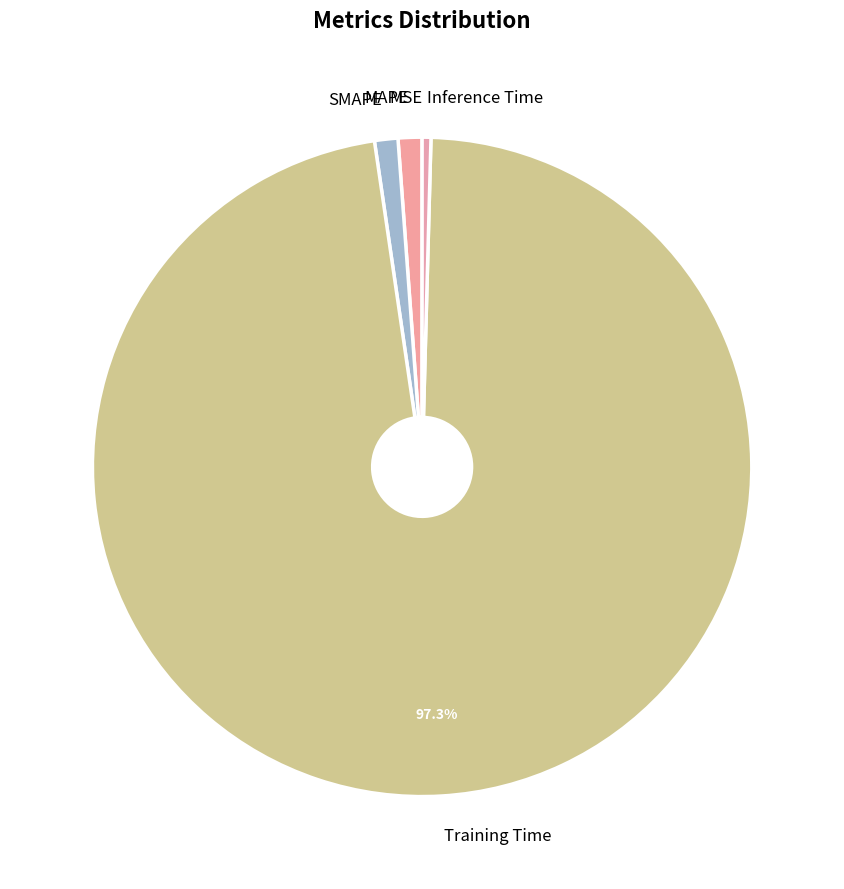

Which has a higher value, SMAPE or Inference Time?

SMAPE